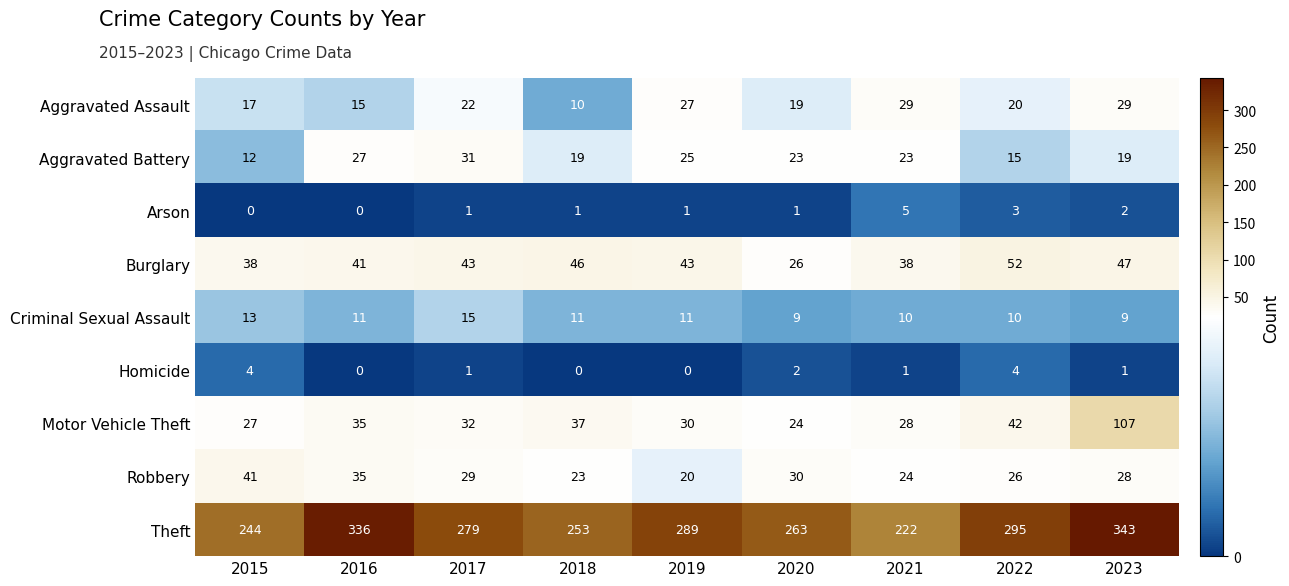

Count the number of categories in the chart.

9